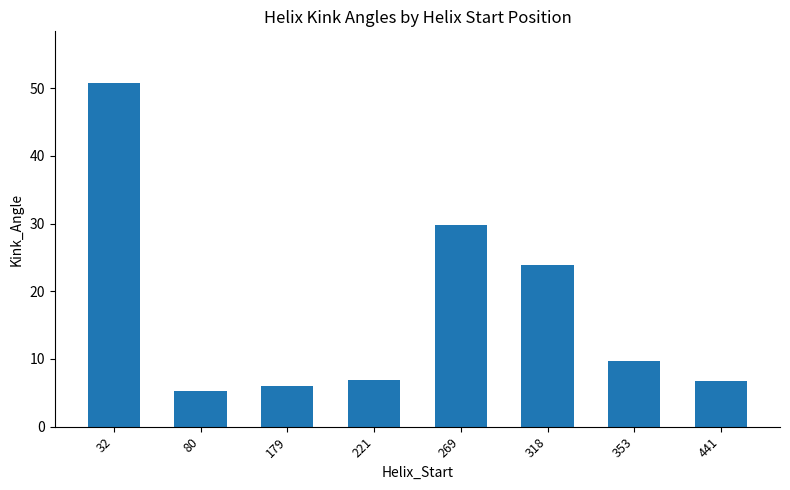

Does the chart contain any negative values?

No